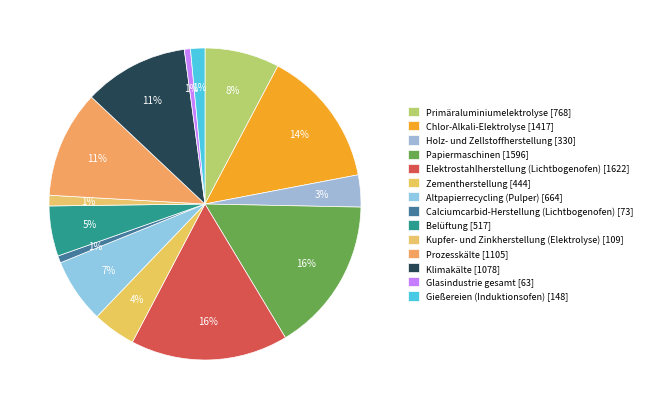

To the nearest percent, what is the average slice percentage?

7%